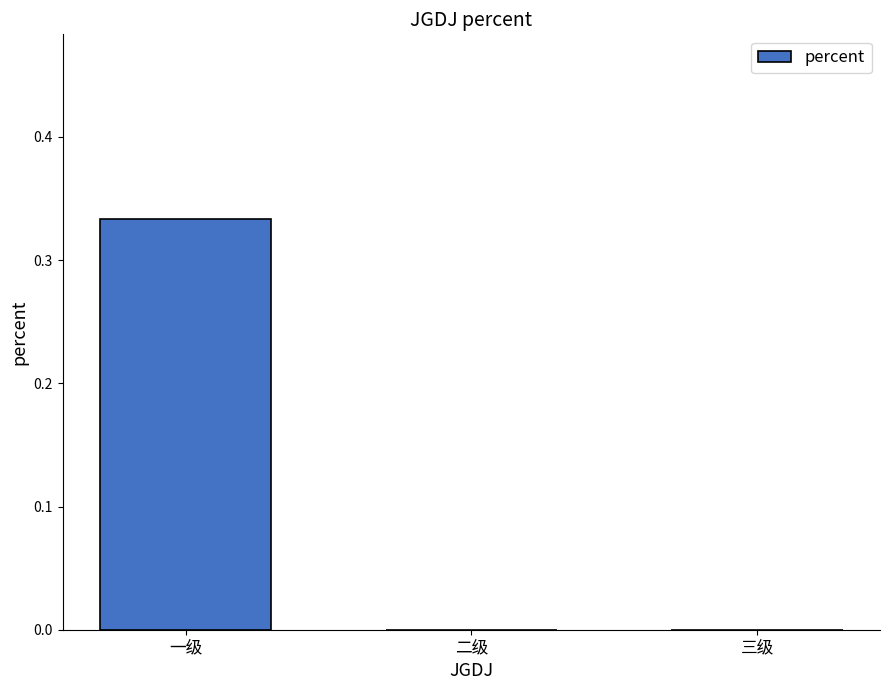

Between 二级 and 一级, which is larger?

一级